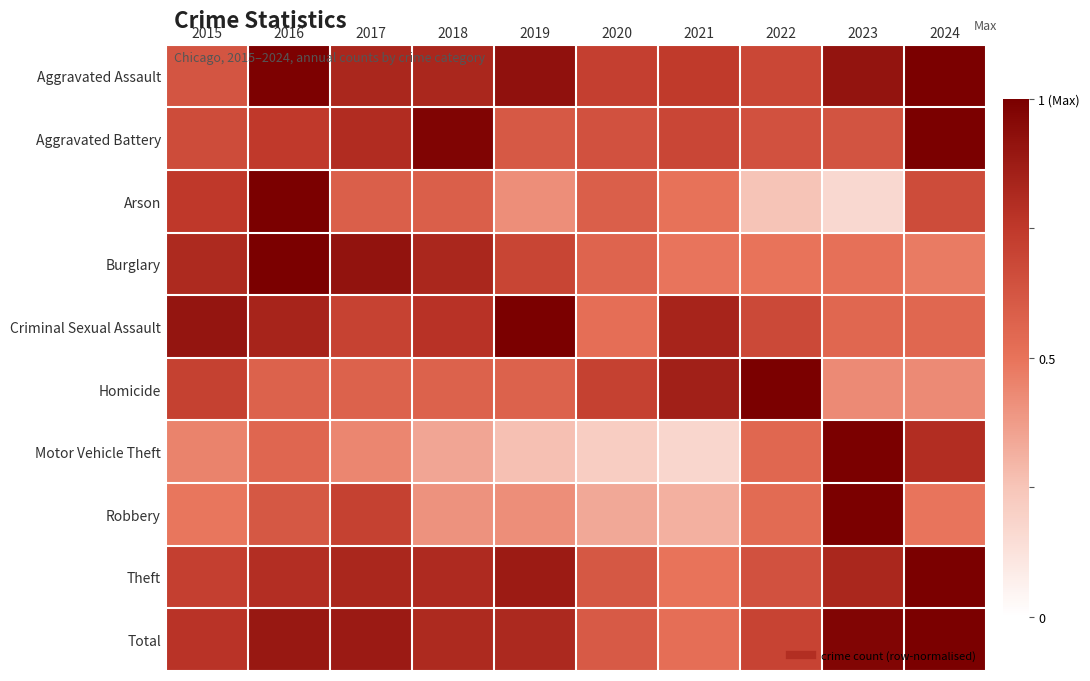

Reading right to left, list all the values displayed in this chart.

Aggravated Assault: 2024=1.0	2023=0.9	2022=0.7	2021=0.7	2020=0.7	2019=0.9	2018=0.8	2017=0.8	2016=1.0	2015=0.6
Aggravated Battery: 2024=1.0	2023=0.6	2022=0.6	2021=0.7	2020=0.6	2019=0.6	2018=1.0	2017=0.8	2016=0.7	2015=0.7
Arson: 2024=0.7	2023=0.2	2022=0.2	2021=0.5	2020=0.6	2019=0.4	2018=0.6	2017=0.6	2016=1.0	2015=0.8
Burglary: 2024=0.5	2023=0.5	2022=0.5	2021=0.5	2020=0.6	2019=0.7	2018=0.8	2017=0.9	2016=1.0	2015=0.8
Criminal Sexual Assault: 2024=0.5	2023=0.5	2022=0.7	2021=0.8	2020=0.5	2019=1.0	2018=0.8	2017=0.7	2016=0.8	2015=0.9
Homicide: 2024=0.4	2023=0.4	2022=1.0	2021=0.9	2020=0.7	2019=0.6	2018=0.6	2017=0.6	2016=0.6	2015=0.7
Motor Vehicle Theft: 2024=0.8	2023=1.0	2022=0.5	2021=0.2	2020=0.2	2019=0.3	2018=0.3	2017=0.4	2016=0.6	2015=0.5
Robbery: 2024=0.5	2023=1.0	2022=0.5	2021=0.3	2020=0.3	2019=0.4	2018=0.4	2017=0.7	2016=0.6	2015=0.5
Theft: 2024=1.0	2023=0.8	2022=0.6	2021=0.5	2020=0.6	2019=0.9	2018=0.8	2017=0.8	2016=0.8	2015=0.7
Total: 2024=1.0	2023=1.0	2022=0.7	2021=0.5	2020=0.6	2019=0.8	2018=0.8	2017=0.9	2016=0.9	2015=0.8